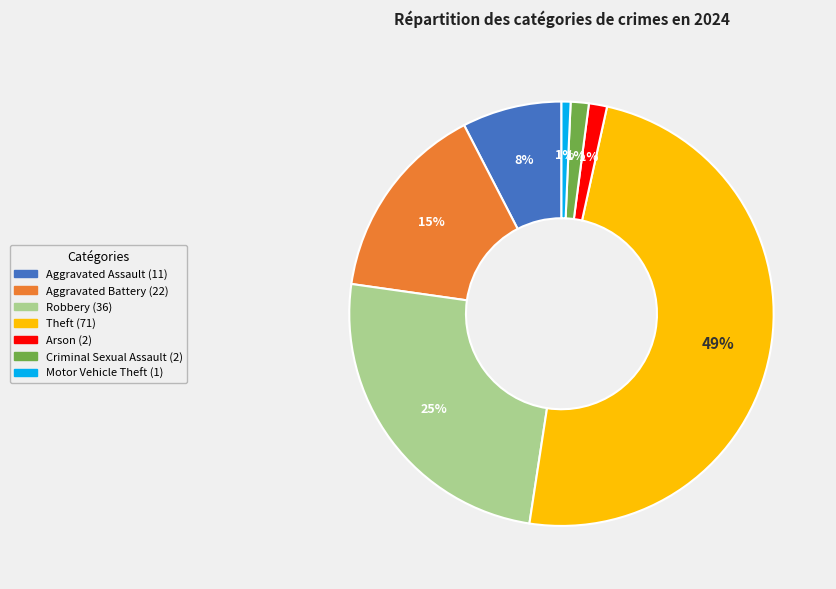

Is there any slice that represents more than half of the pie?

No